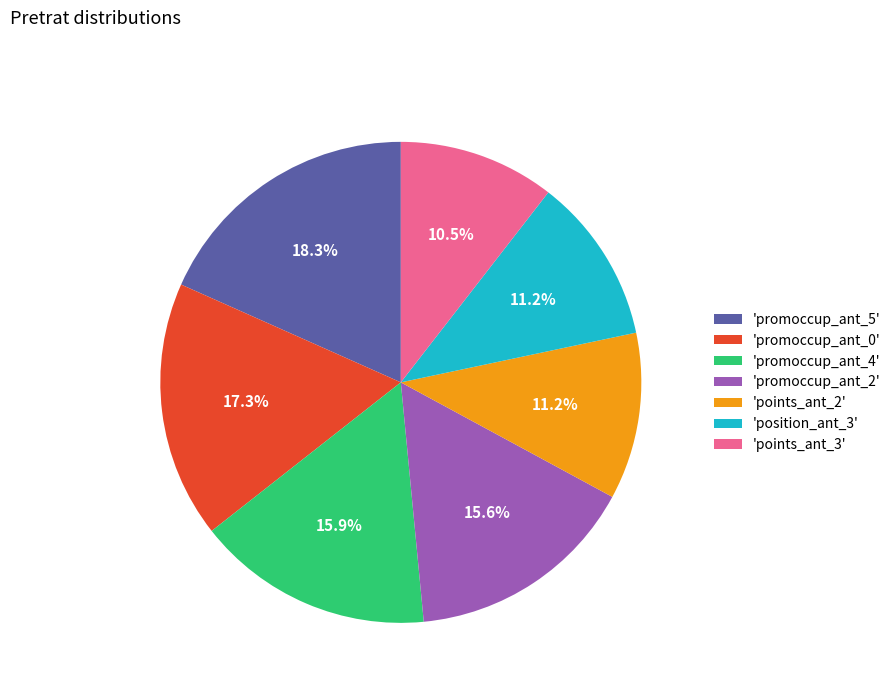

Combined, what portion of the pie is 'points_ant_2' and 'points_ant_3'?

21.7%